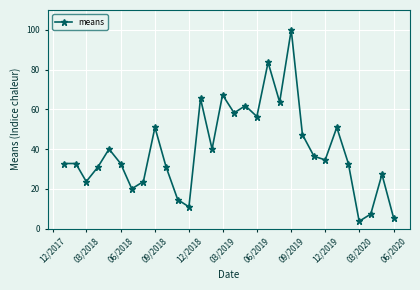

True or false: there are more than 2 points higher than both neighbors.

True